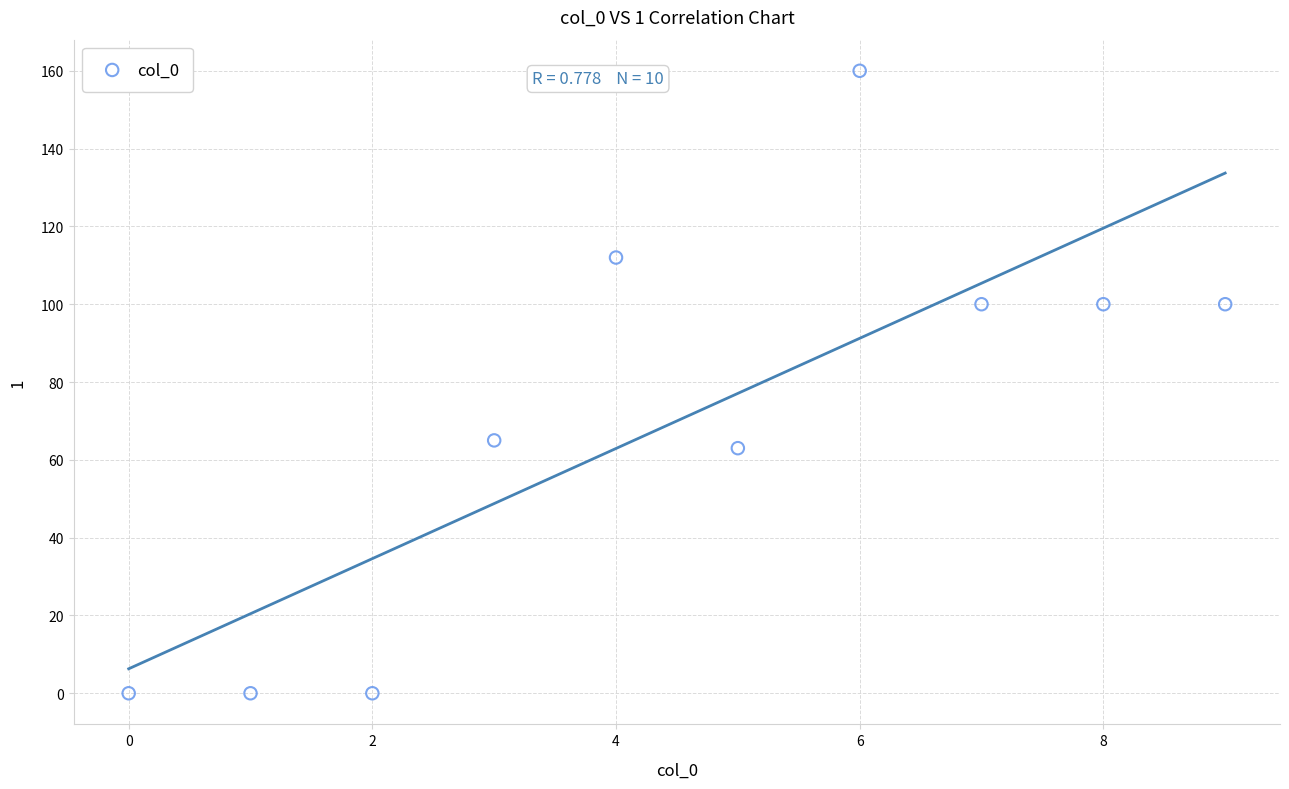

What Y value in the scatter plot is closest to 80?

65